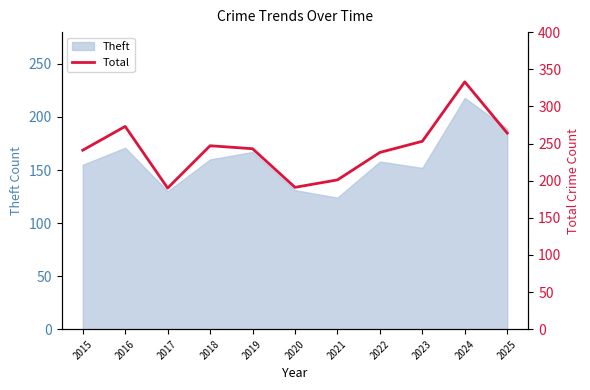

Where is the first local maximum?

2016